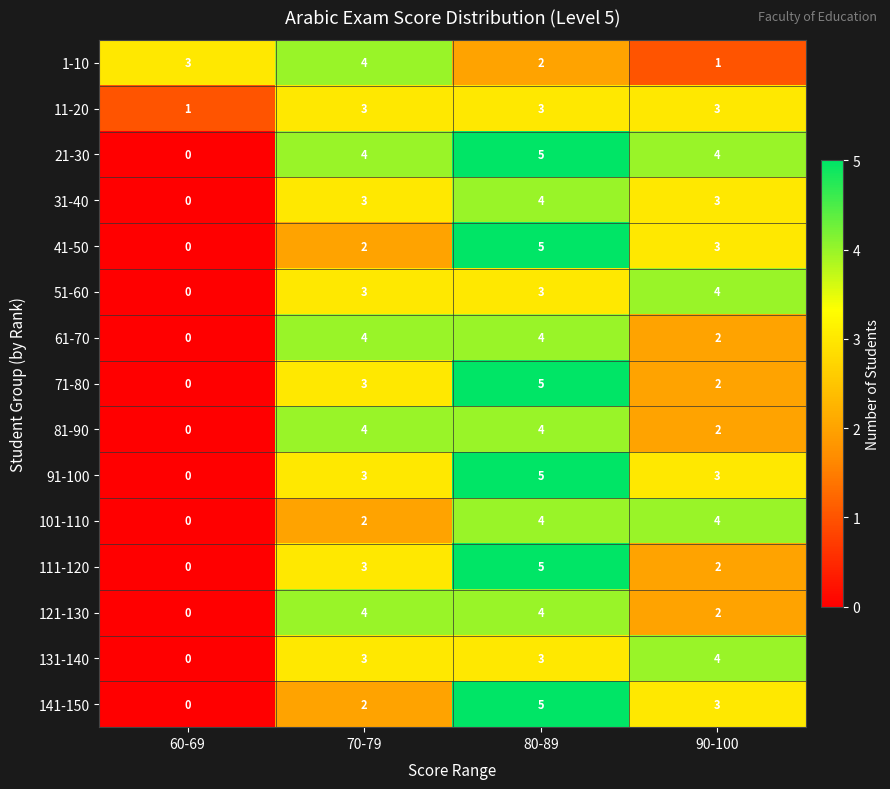

How many values in the 31-40 series are below 3?

1